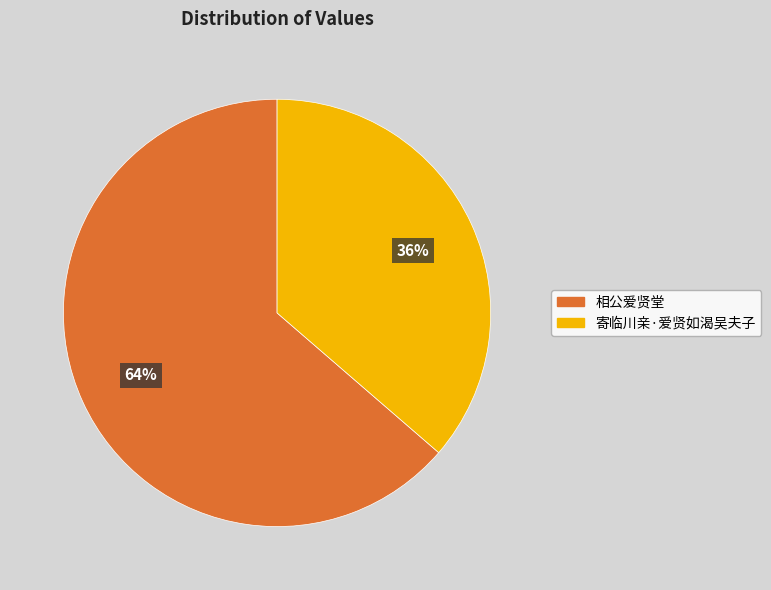

Approximately how many times larger is the value at 寄临川亲·爱贤如渴吴夫子 compared to 相公爱贤堂?

0.6